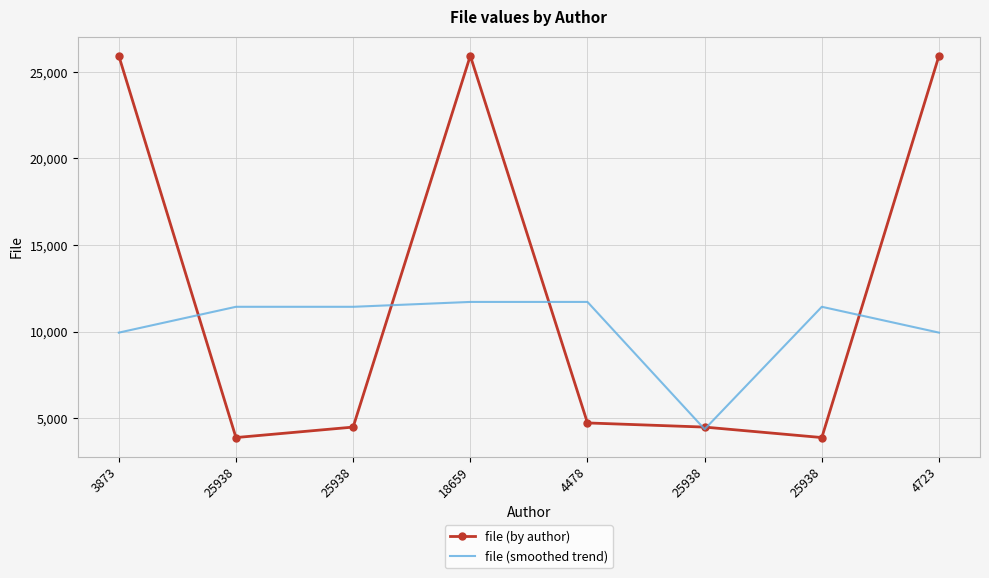

Is it true that file (by author) equals 4478.0 at 25938?

True